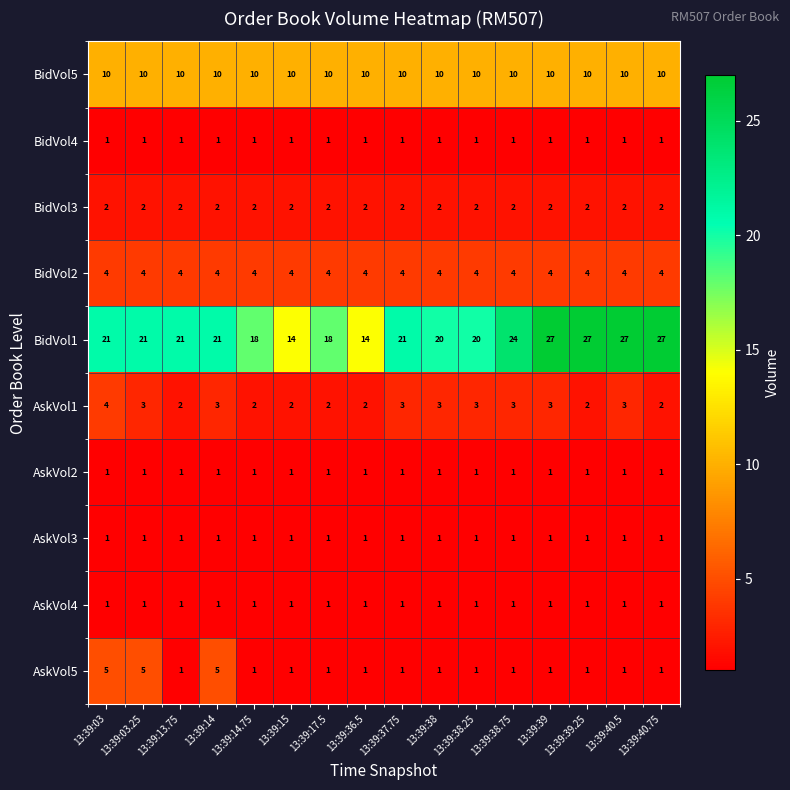

What is the approximate value of AskVol1 at 13:39:14?

3